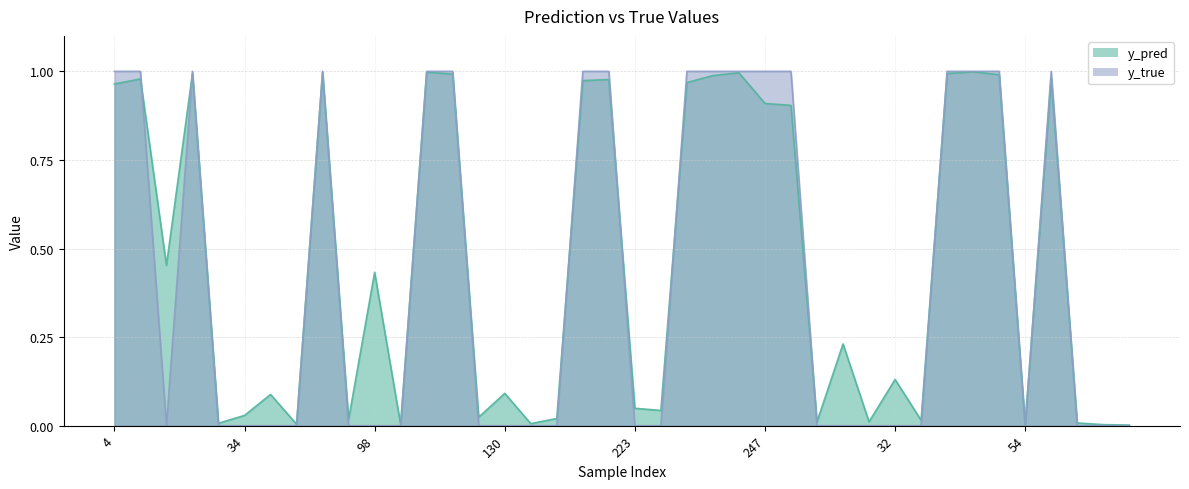

At which category does y_pred reach its first local peak?

14